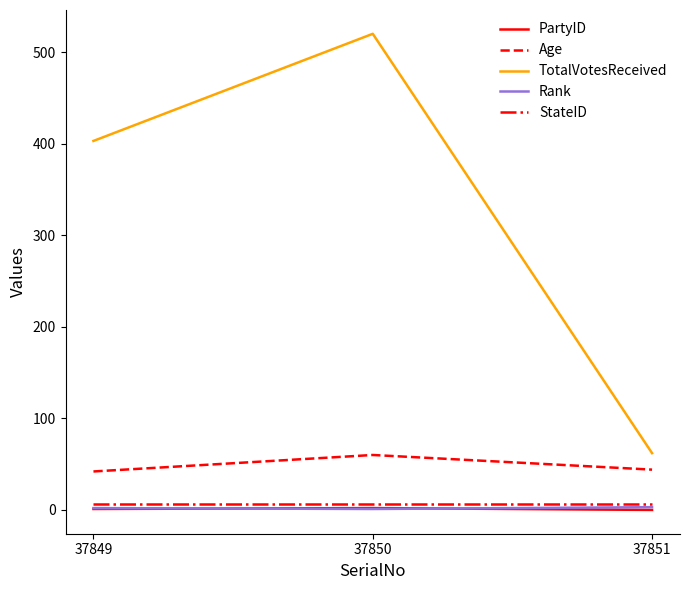

What is the sum of the TotalVotesReceived values at 37851 and 37849?

465